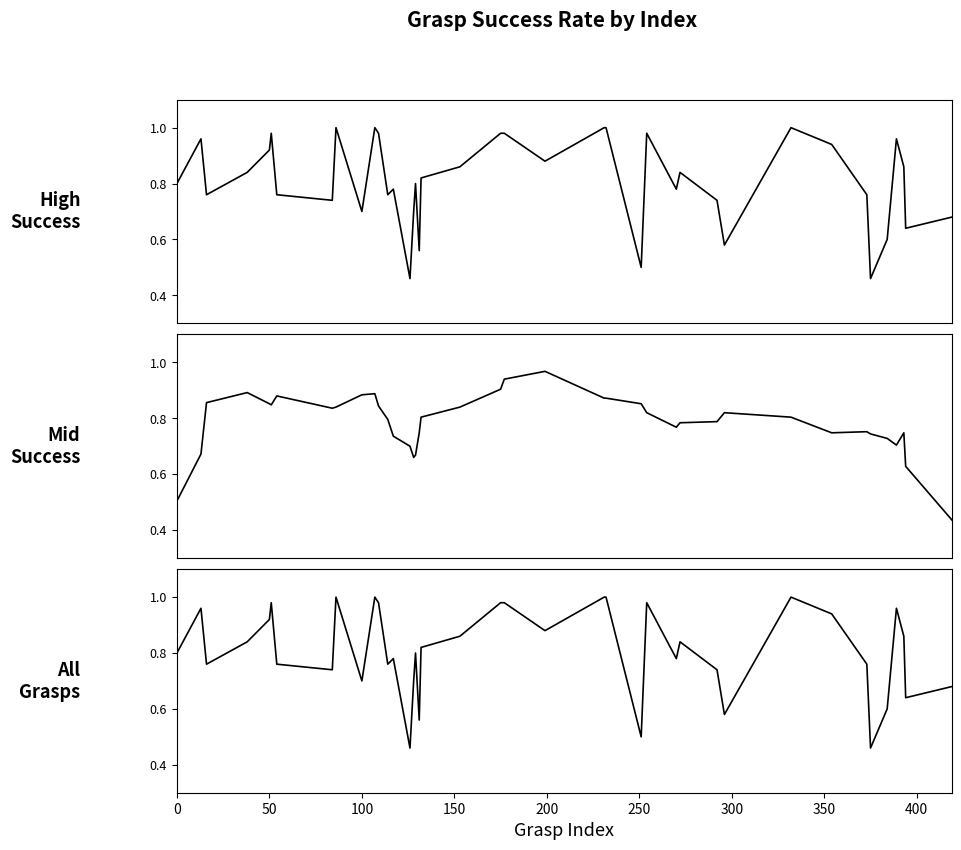

What is the average value of the High
Success series?

0.8